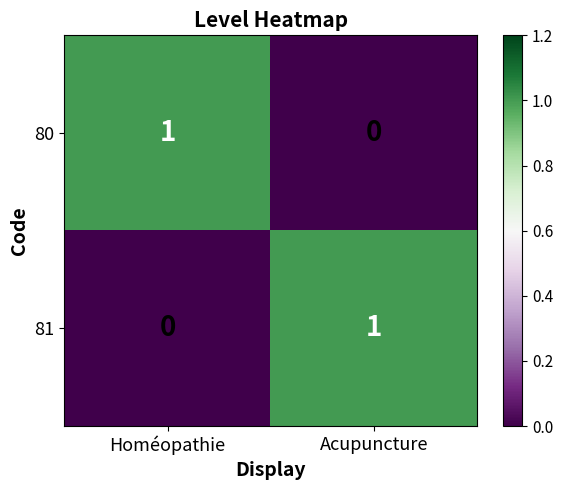

Reading left to right, extract all data points from this chart.

80: 1	0
81: 0	1